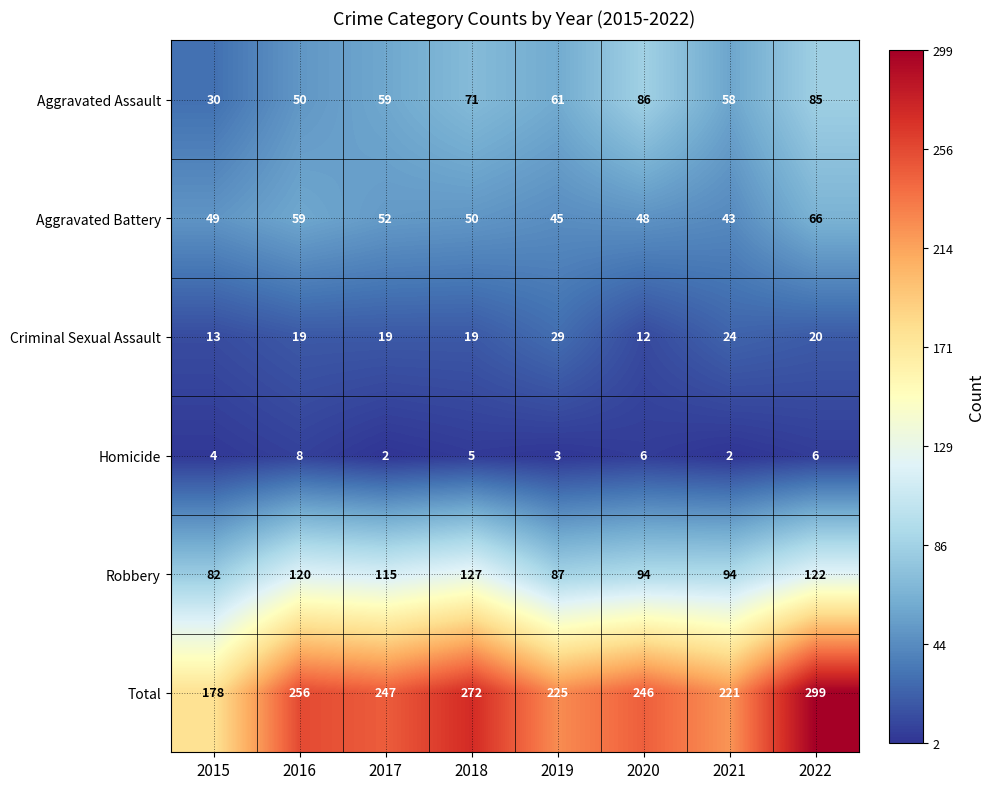

What is the lowest value of the Criminal Sexual Assault series?

12